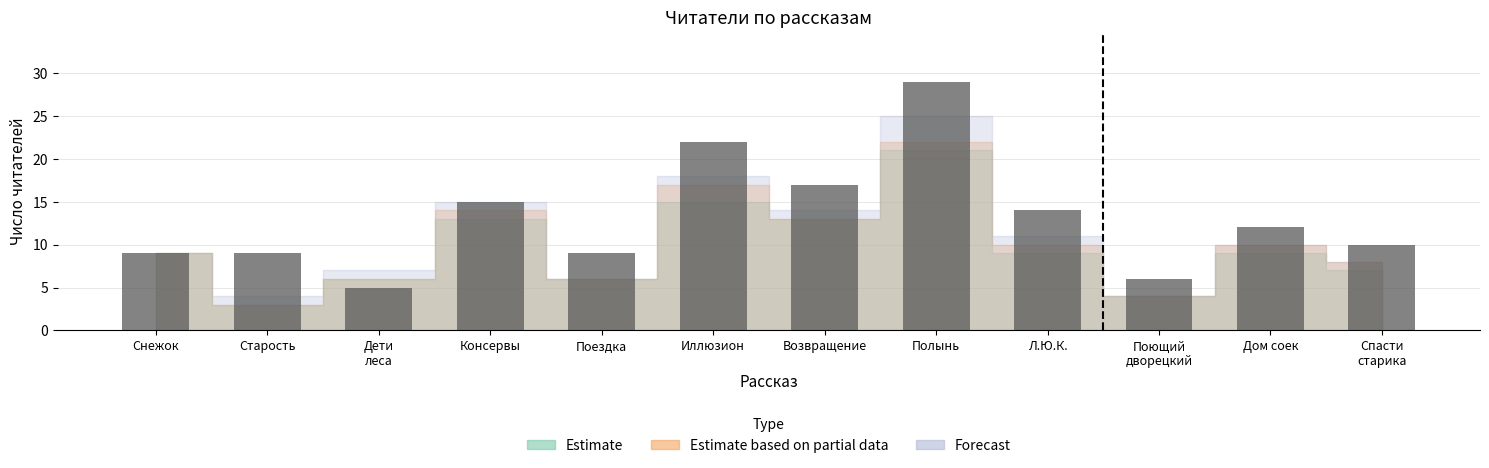

Which has a higher value, Дом соек or Спасти
старика?

Дом соек